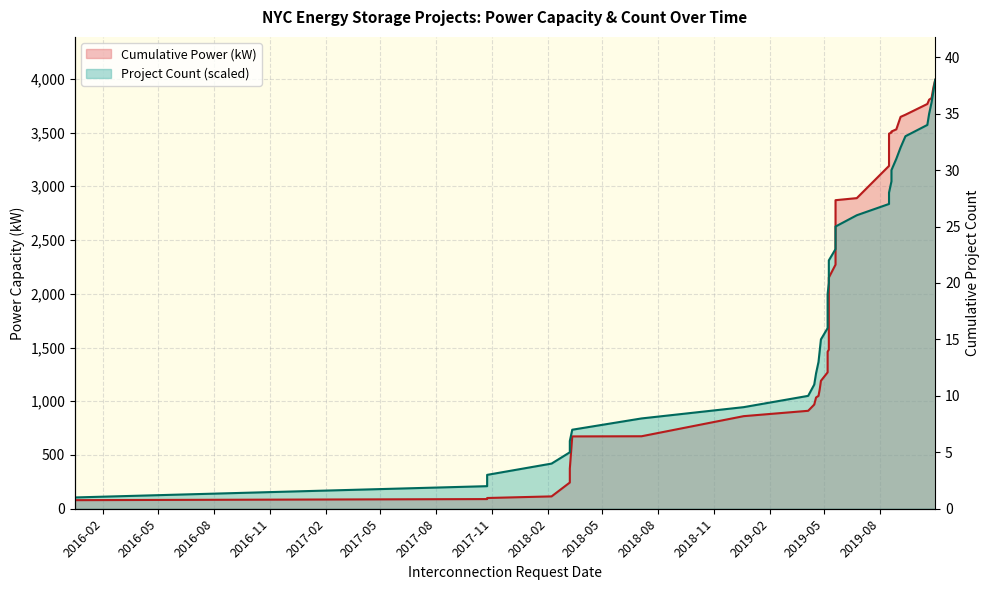

Which has a higher value, 2019-10-21 or 2019-10-31?

2019-10-31